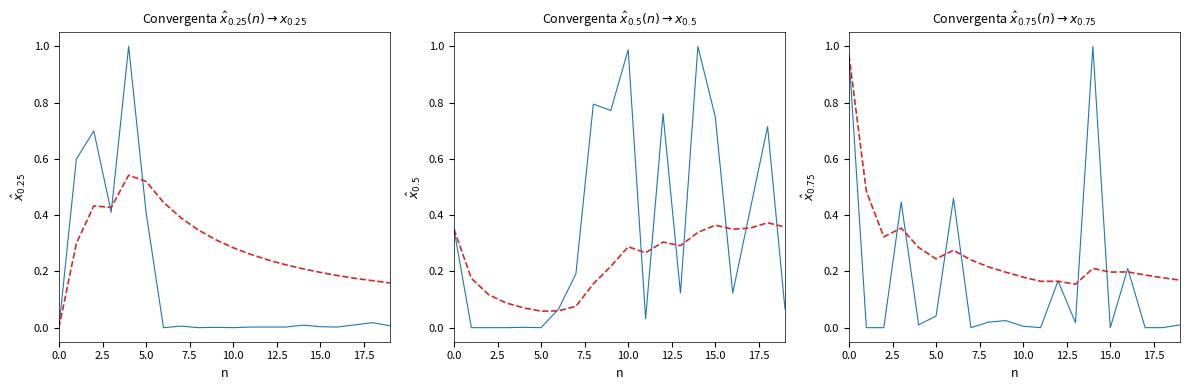

Which has a higher value, 11 or 14?

14